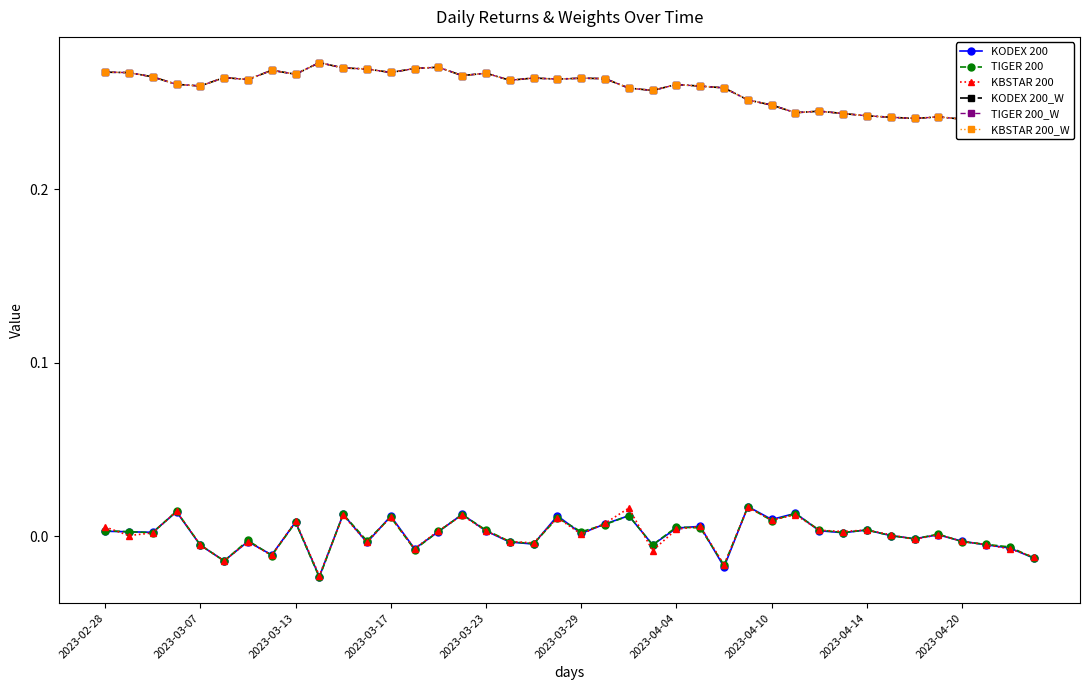

Rank the series by their maximum value, from highest to lowest.

KODEX 200_W, TIGER 200_W, KBSTAR 200_W, KODEX 200, TIGER 200, KBSTAR 200